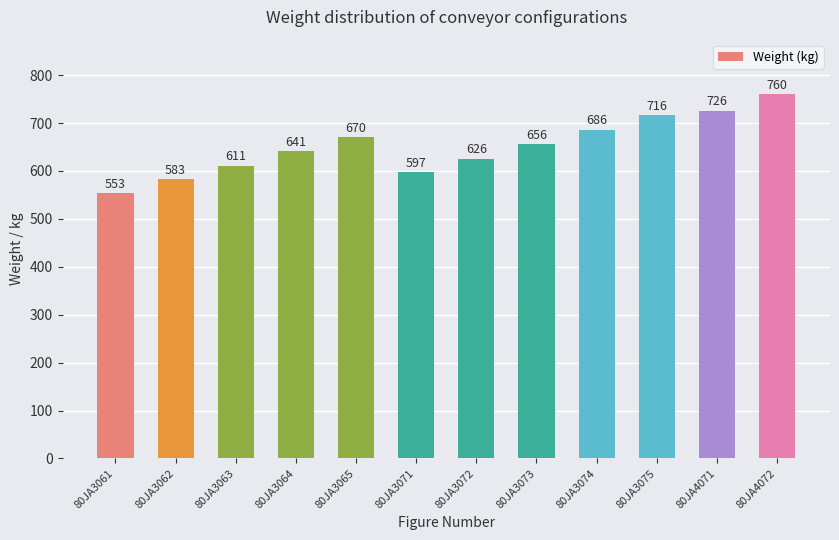

Reading left to right, transcribe all the data shown in this chart.

80JA3061=553	80JA3062=583	80JA3063=611	80JA3064=641	80JA3065=670	80JA3071=597	80JA3072=626	80JA3073=656	80JA3074=686	80JA3075=716	80JA4071=726	80JA4072=760